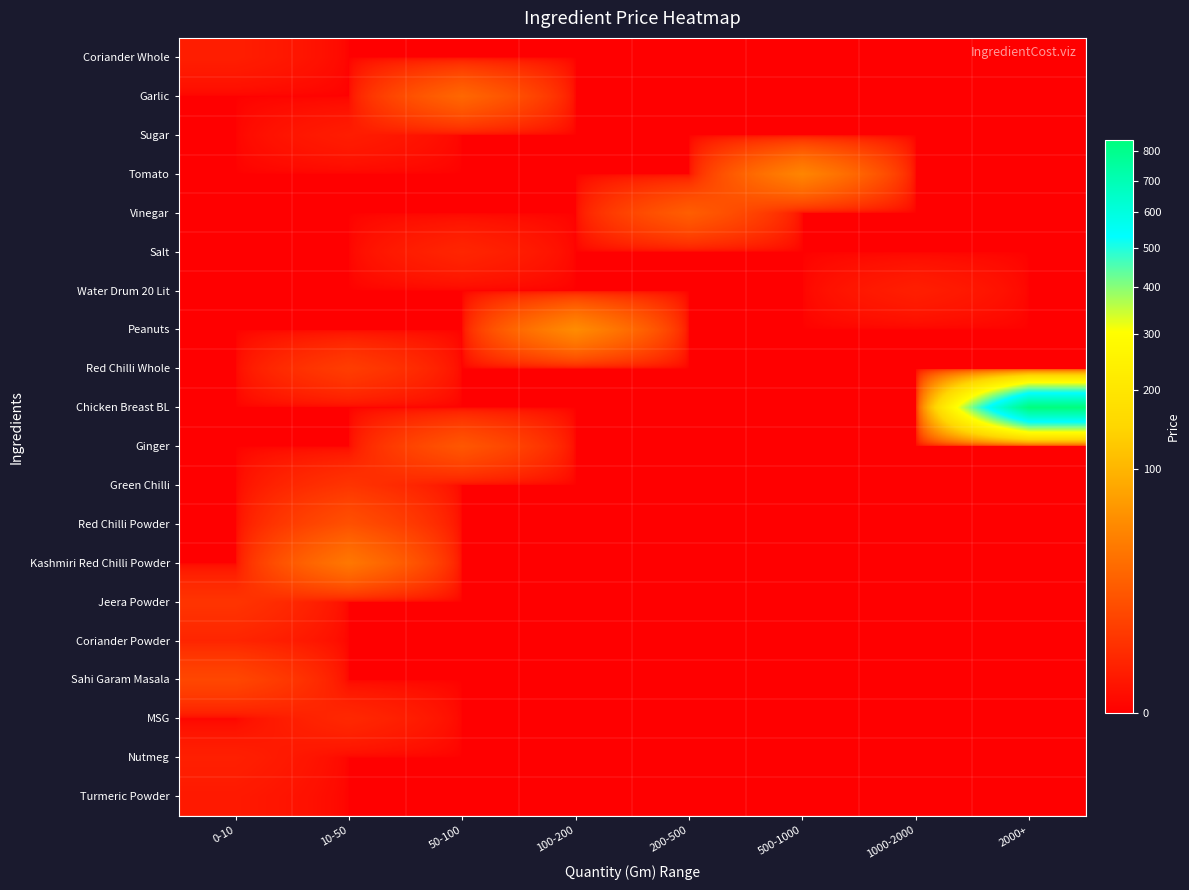

What is the total value across all series at 50-100?

44.6